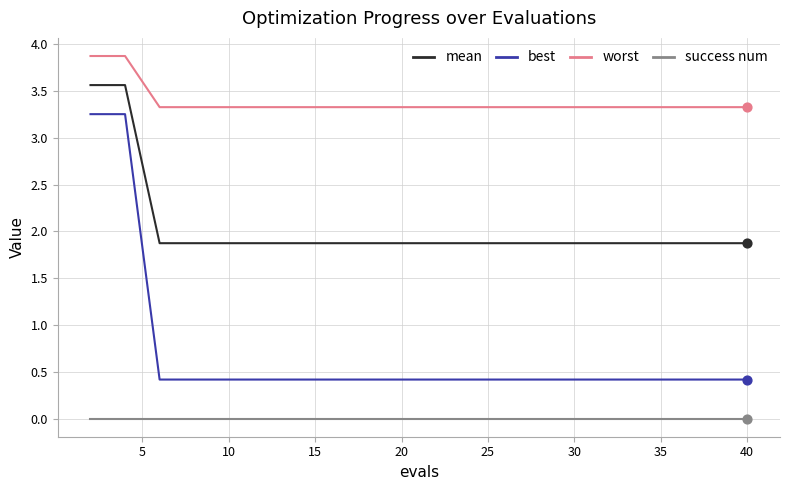

Which series has the largest total across all categories?

worst